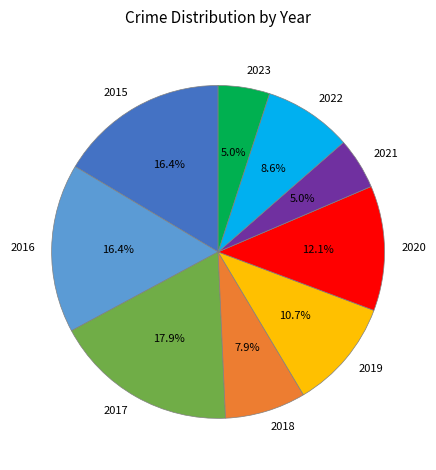

How many segments does this pie chart have?

9